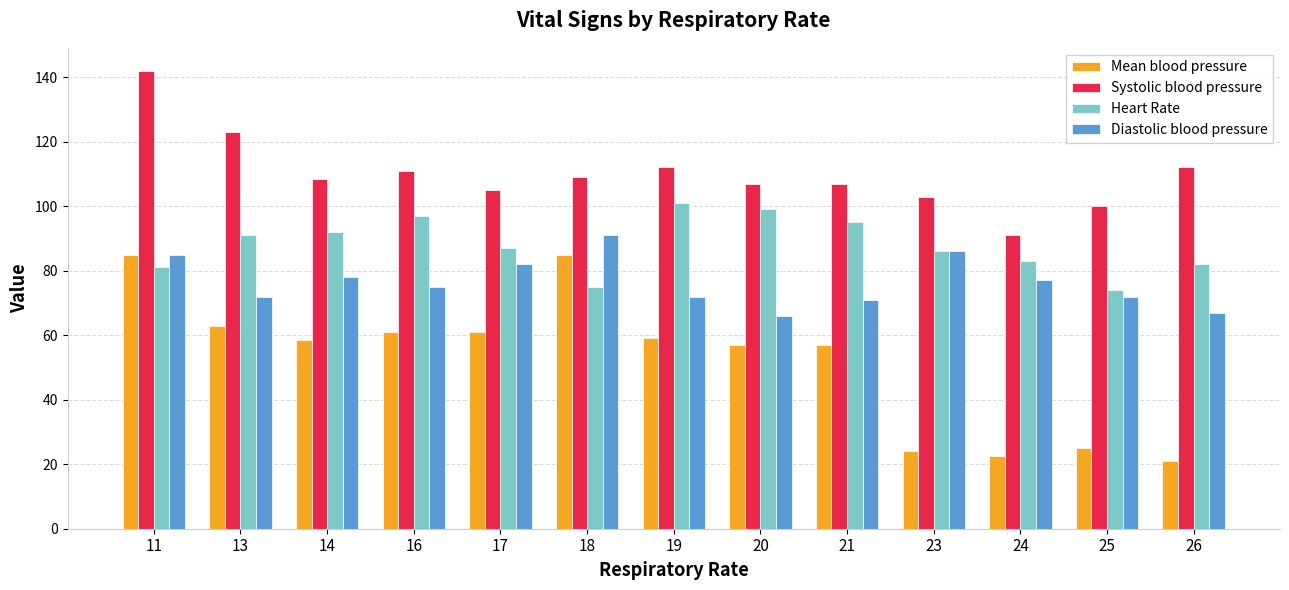

True or false: Systolic blood pressure has a value of 105.0 at 17.

True